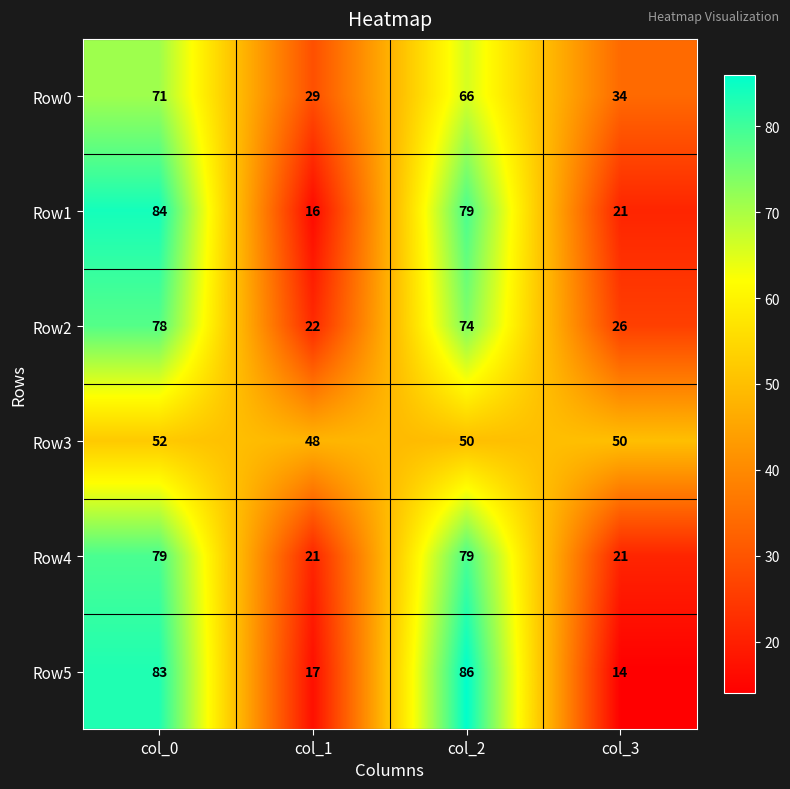

Count the Row3 values in the range 50 to 52.

3